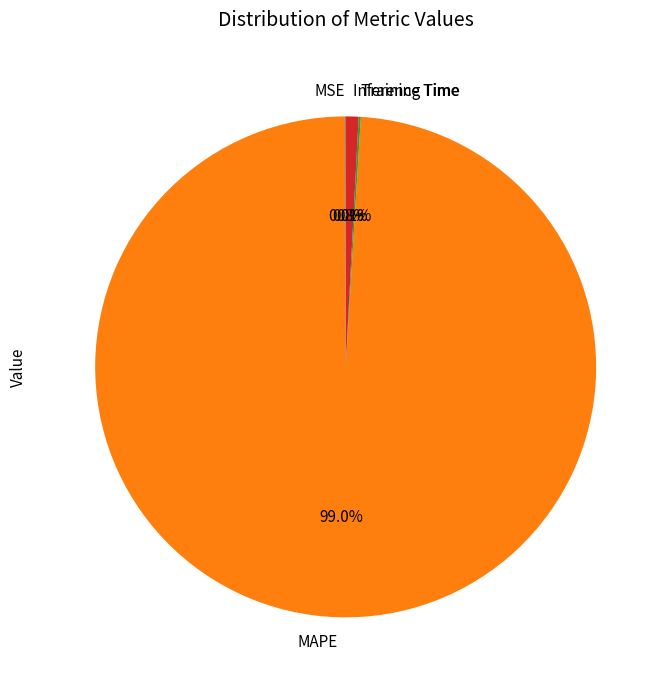

What percentage is the Inference Time slice, to the nearest percent?

1%